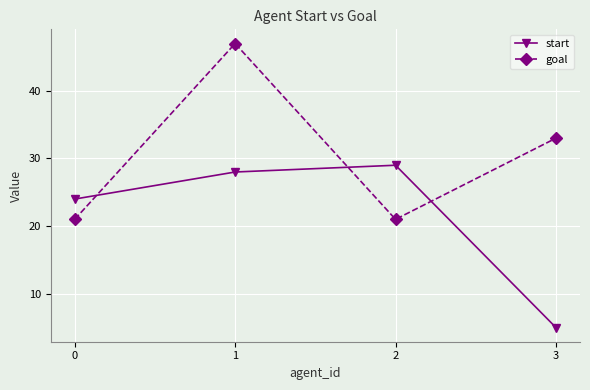

True or false: goal has a value of 47 at 1.

True